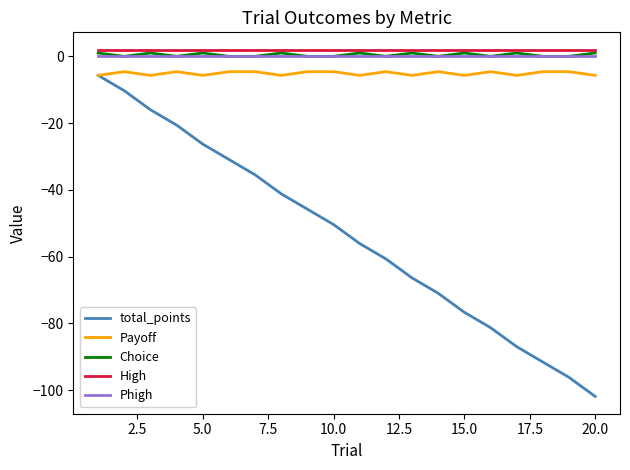

What is the smallest value displayed?

-101.9